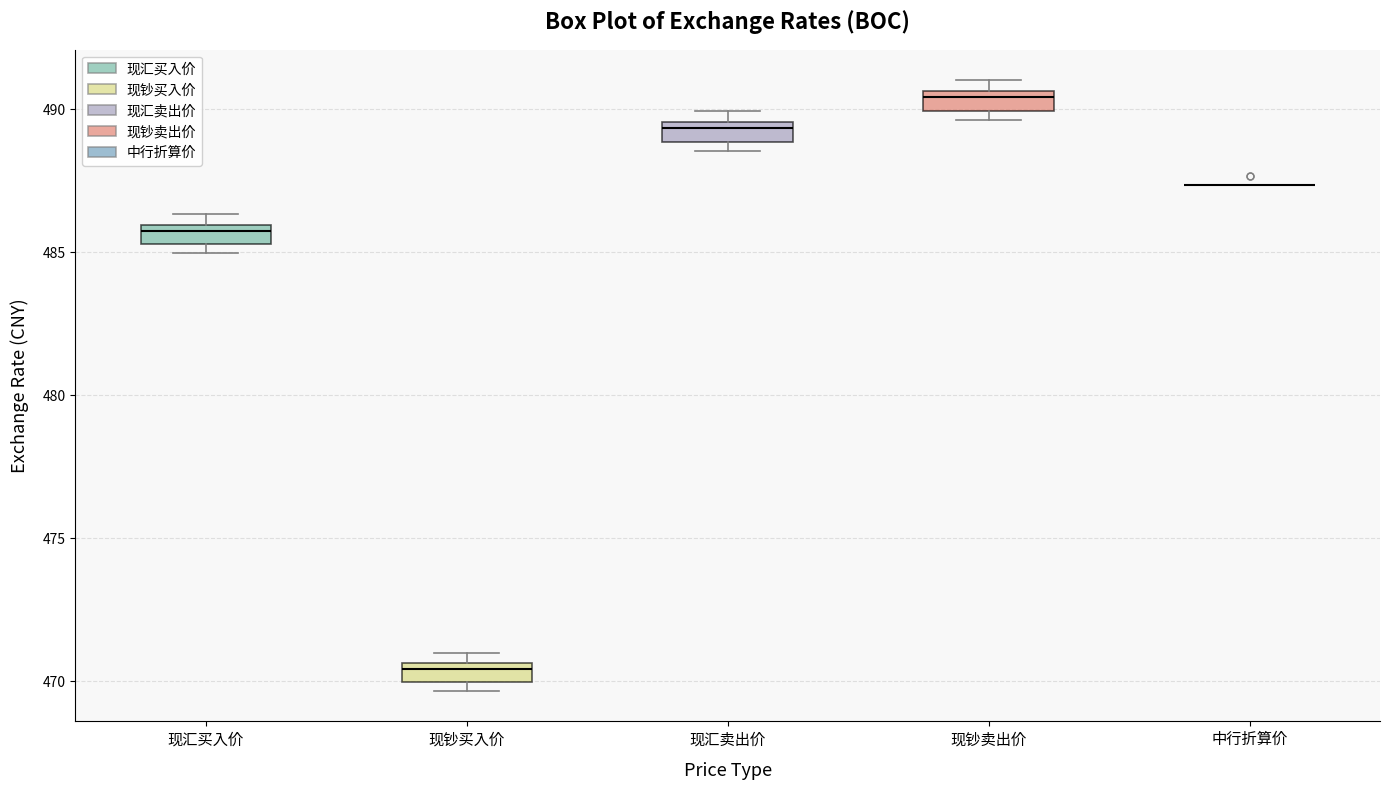

Where is the lower edge of the box for 现钞买入价 on the y-axis? The values are not printed on the chart, so give them approximately, as read against the axis.

470.0